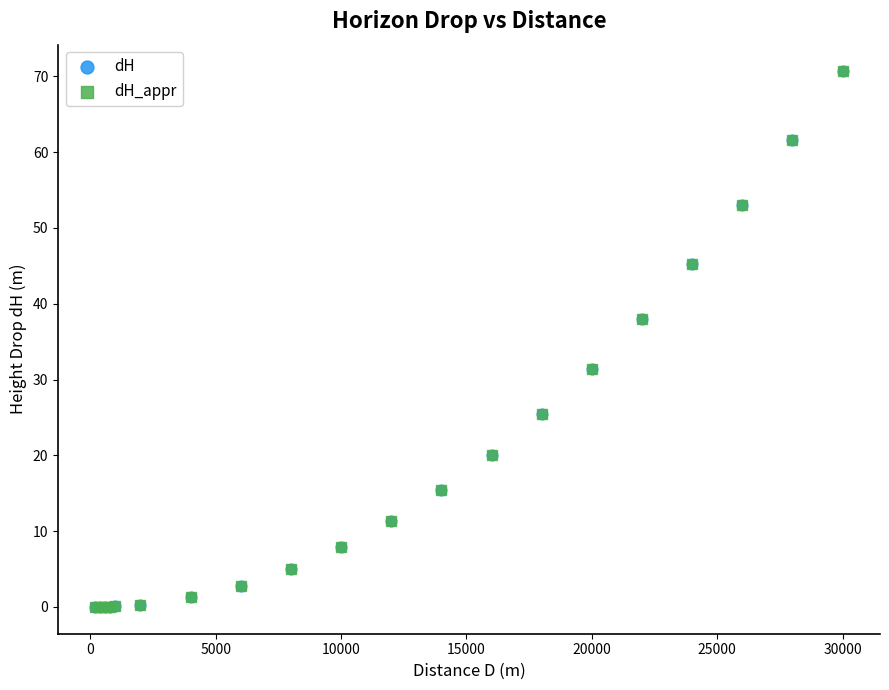

What are all the series names shown in the legend?

dH, dH_appr